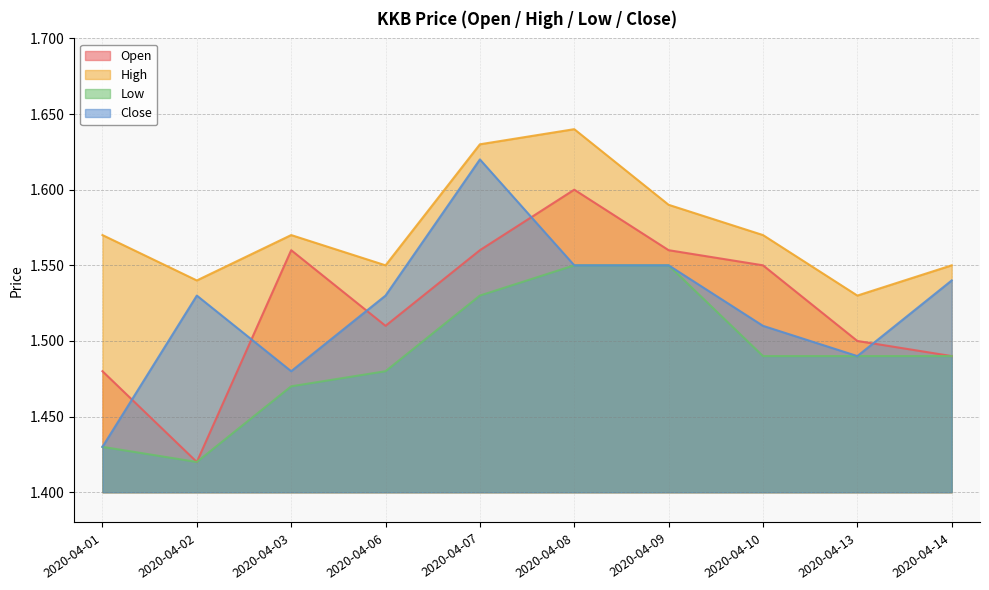

At how many categories does at least one series exceed 1?

10